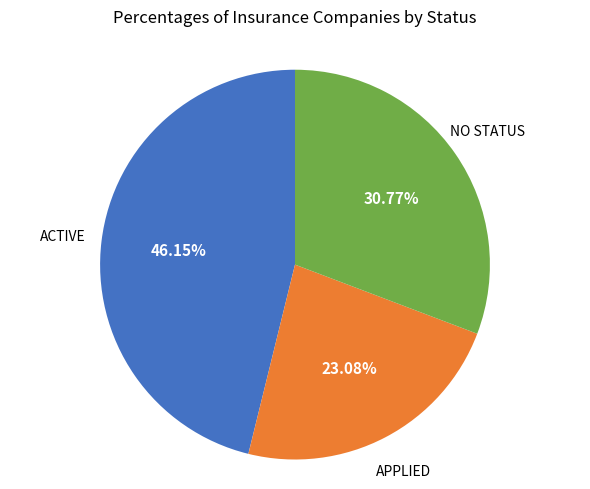

How many segments does this pie chart have?

3